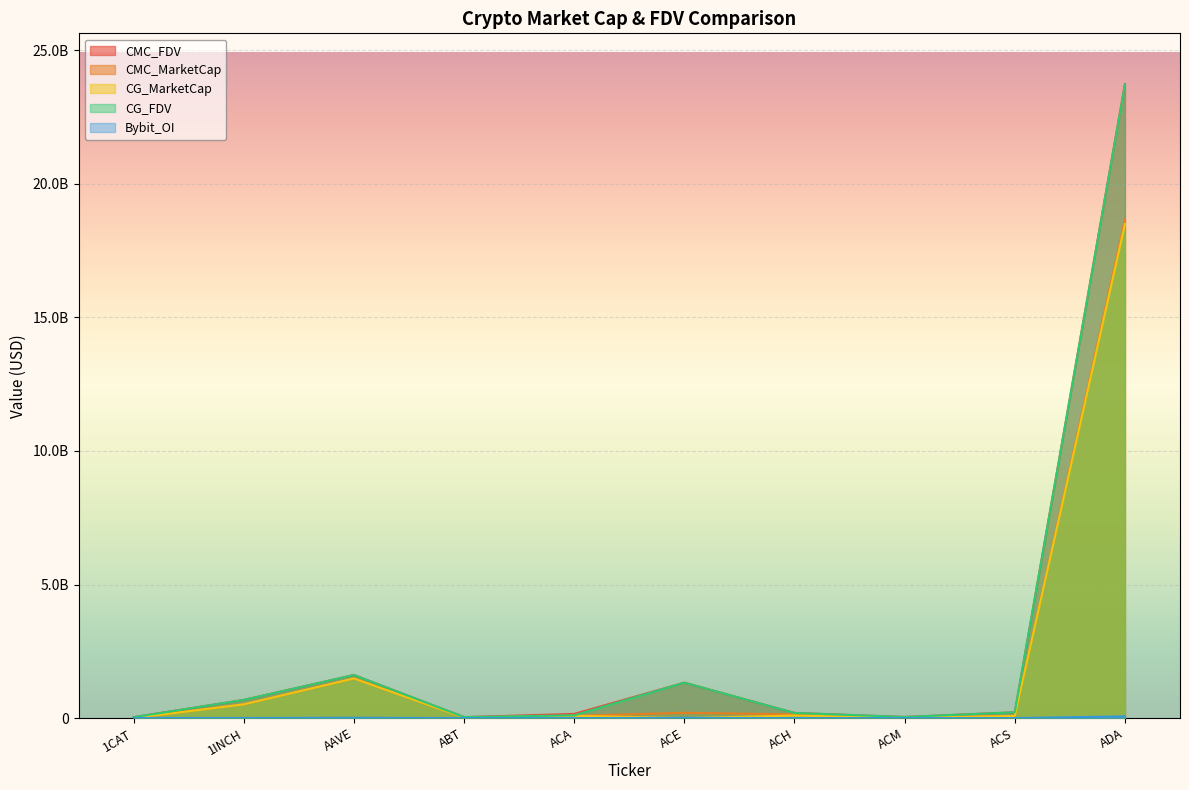

What is the difference between the CG_MarketCap values at ACS and ACA?

6435021.0